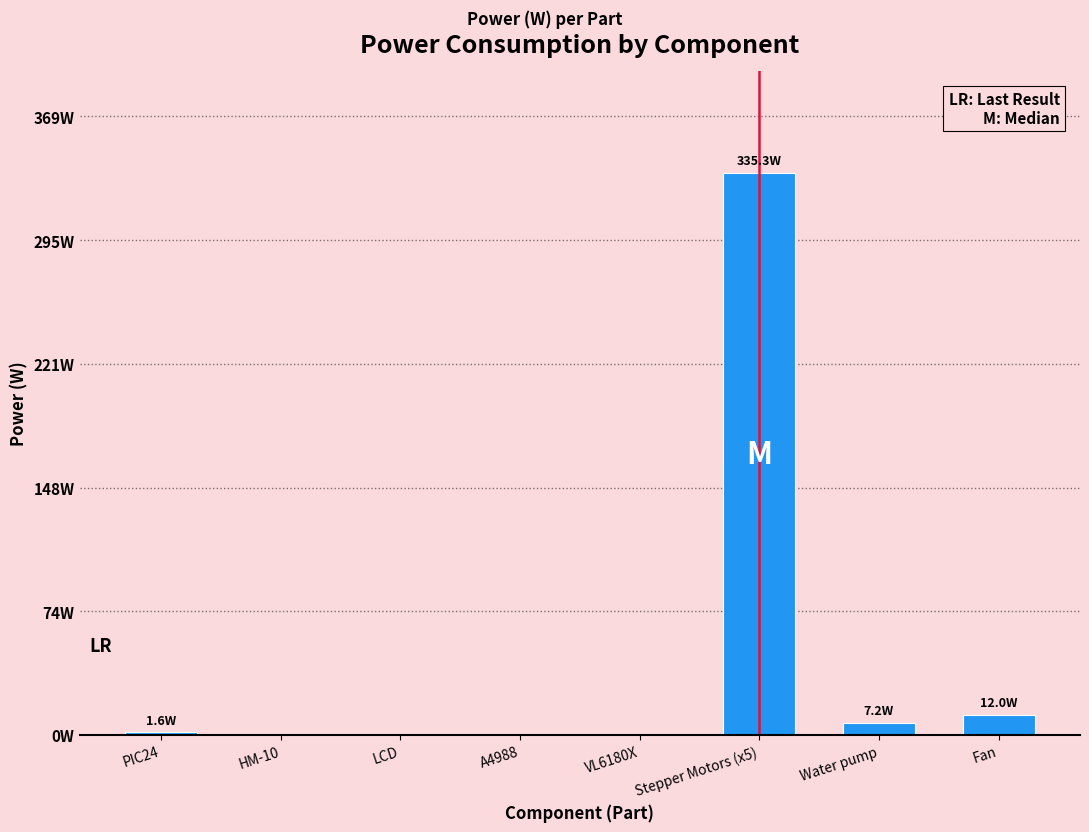

Which has a higher value, LCD or PIC24?

PIC24